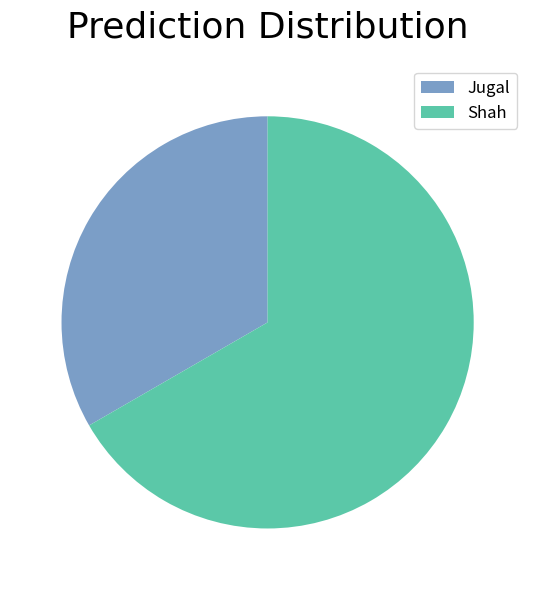

Which slice represents more than half of the pie?

Shah